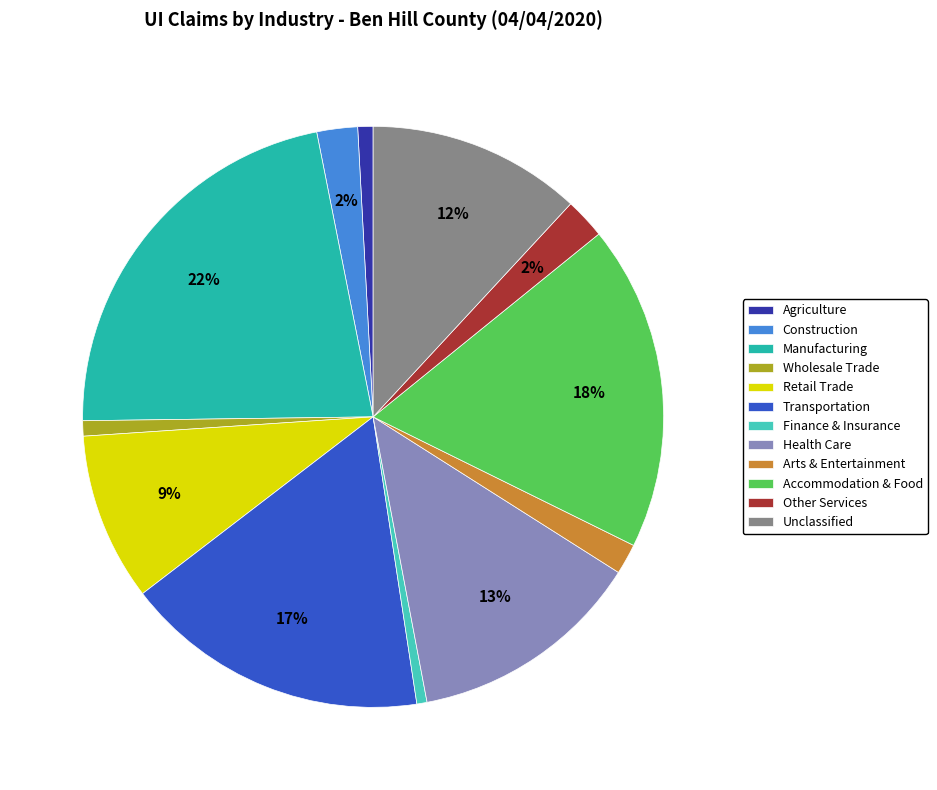

Which slice is the largest?

Manufacturing